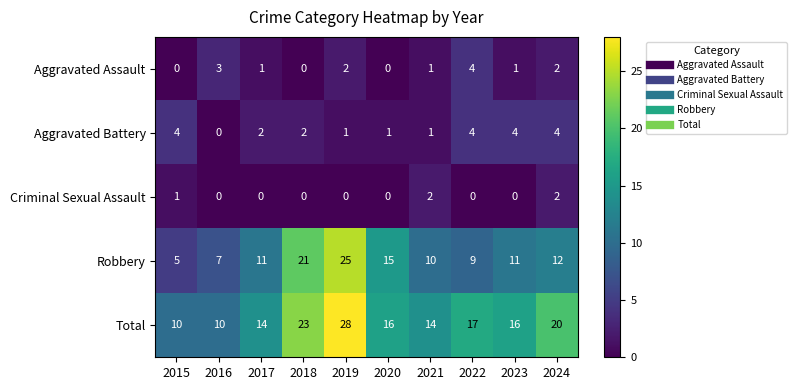

Rank the series at 2019 from highest to lowest value.

Total, Robbery, Aggravated Assault, Aggravated Battery, Criminal Sexual Assault